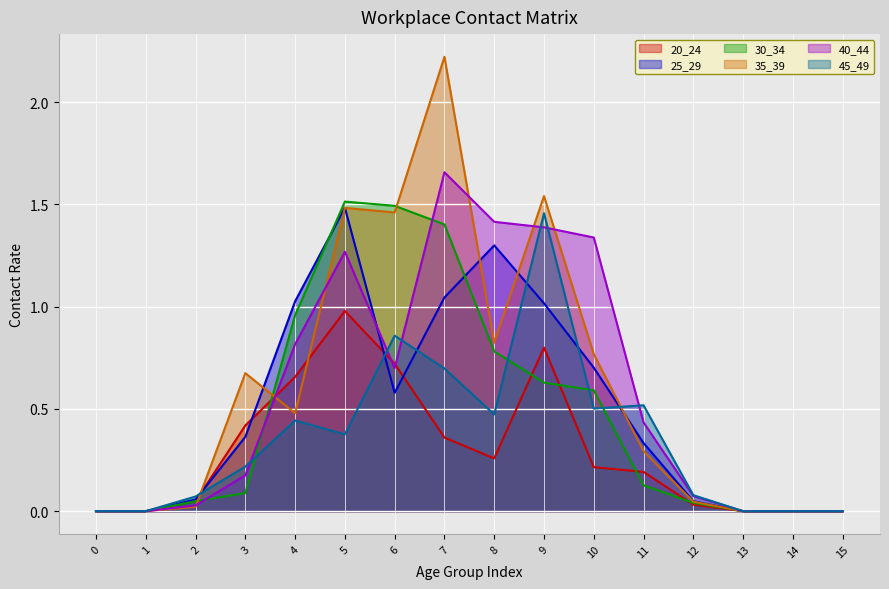

Where do 20_24 and 35_39 first cross each other?

2 and 3